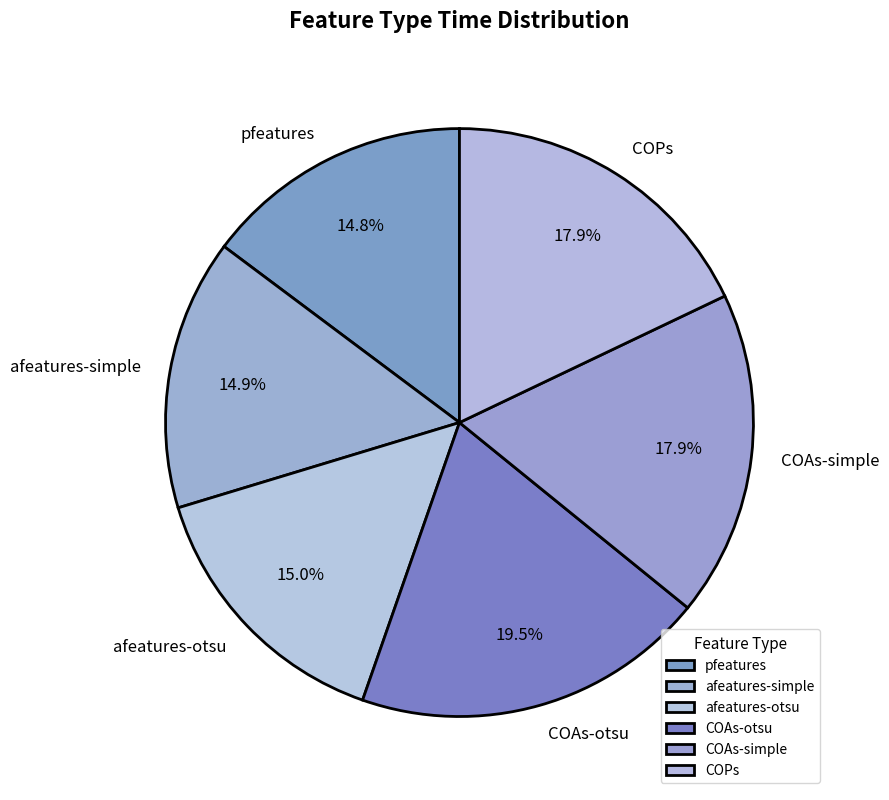

What percentage is the pfeatures slice, to the nearest percent?

15%